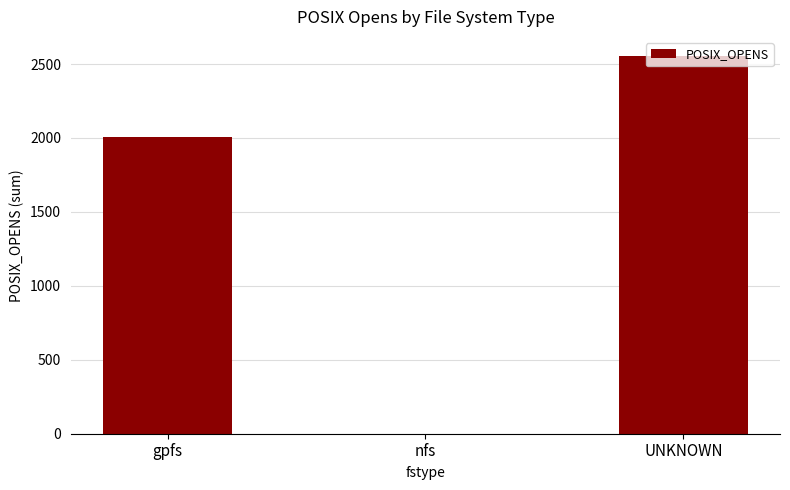

Is it true that the value at nfs is -1393?

False